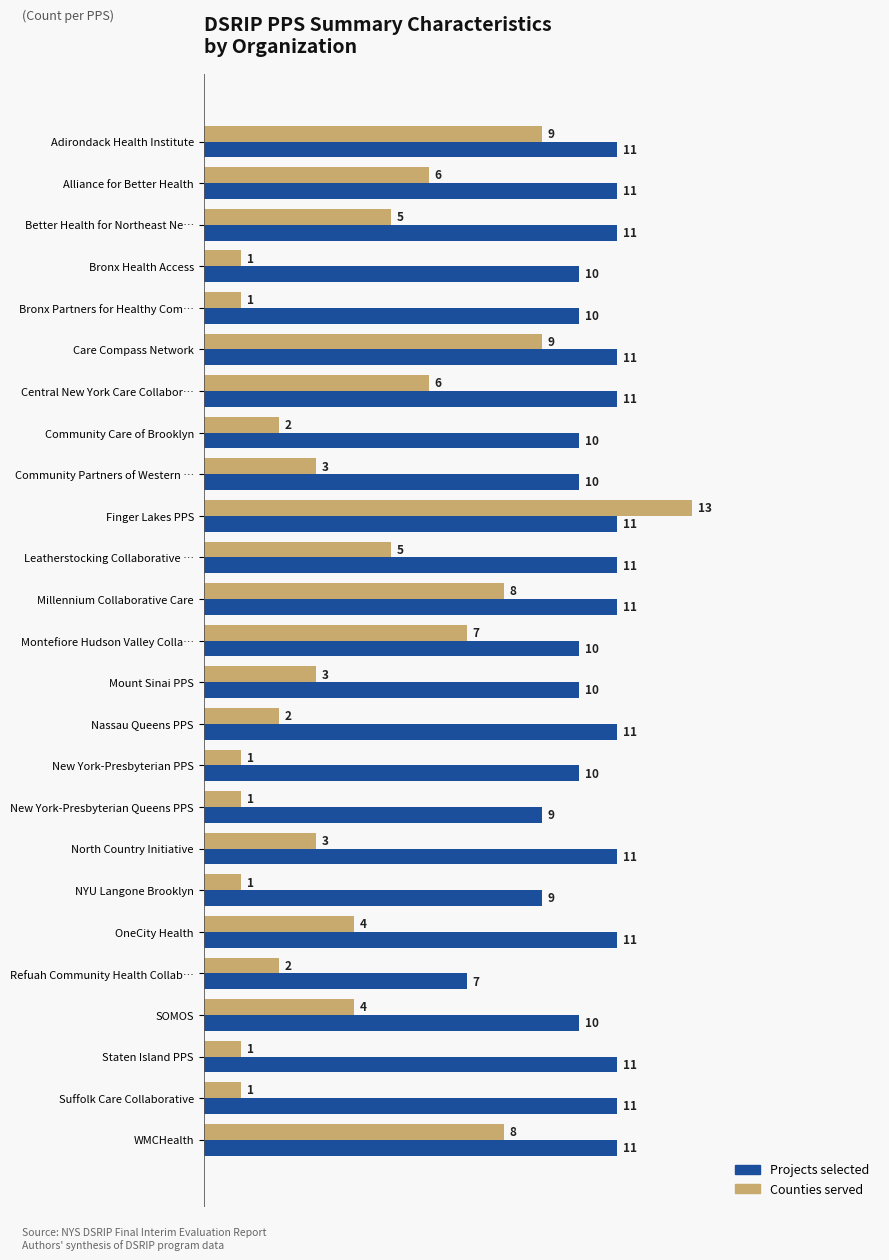

The Counties served series shows 3 at Community Partners of Western …. True or false?

True